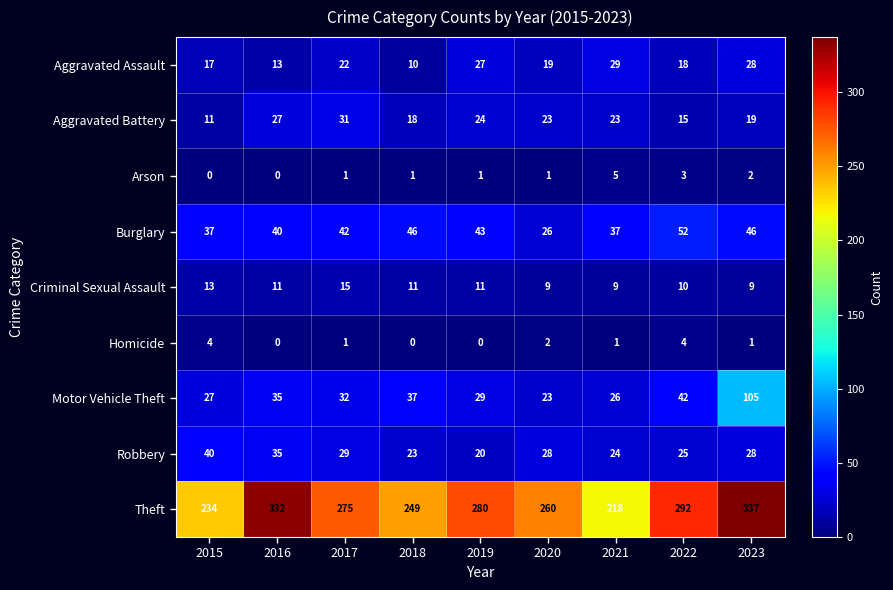

What is the total value across all series at 2020?

391